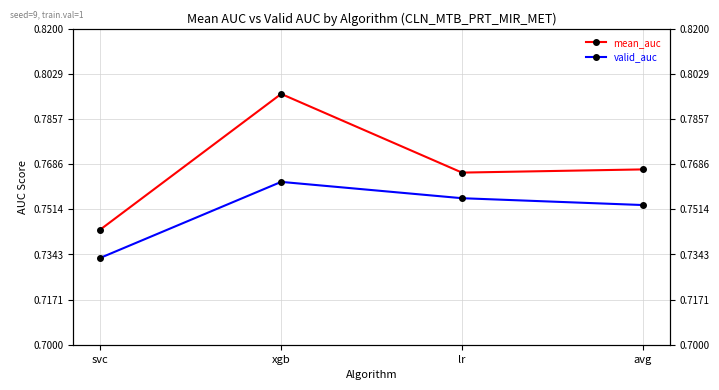

What is the sum of all mean_auc values?

3.1